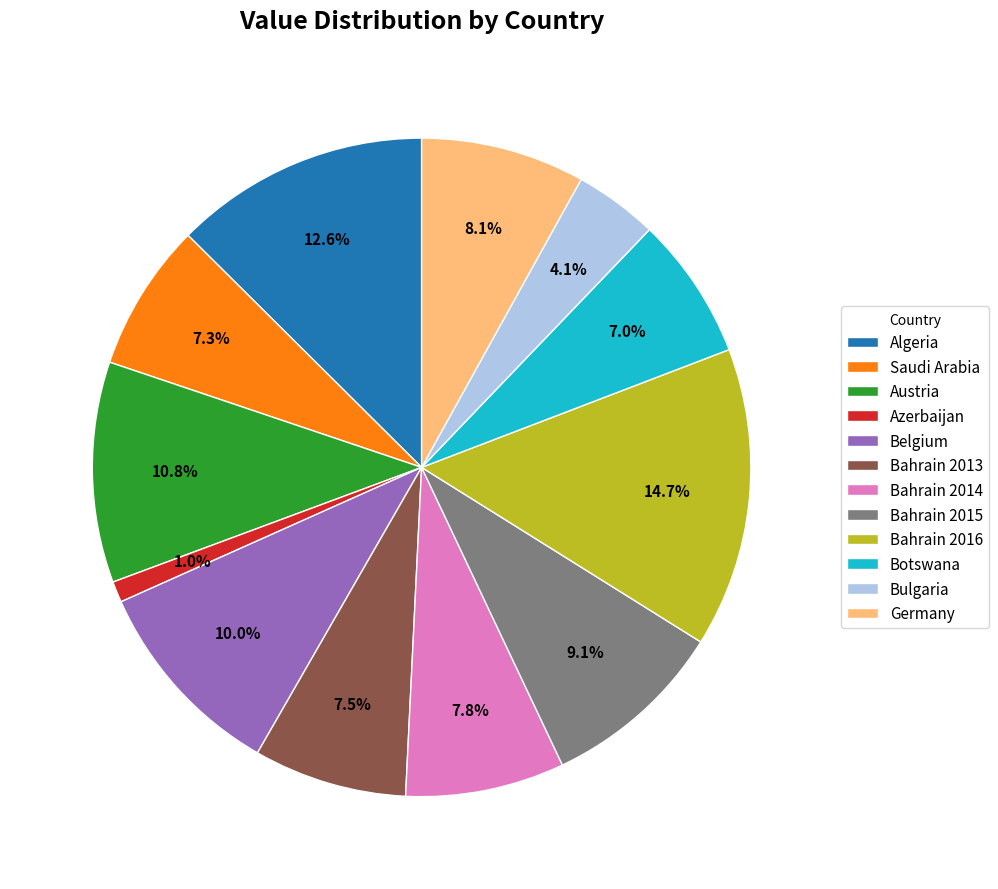

What is the largest slice in the pie chart?

Bahrain 2016